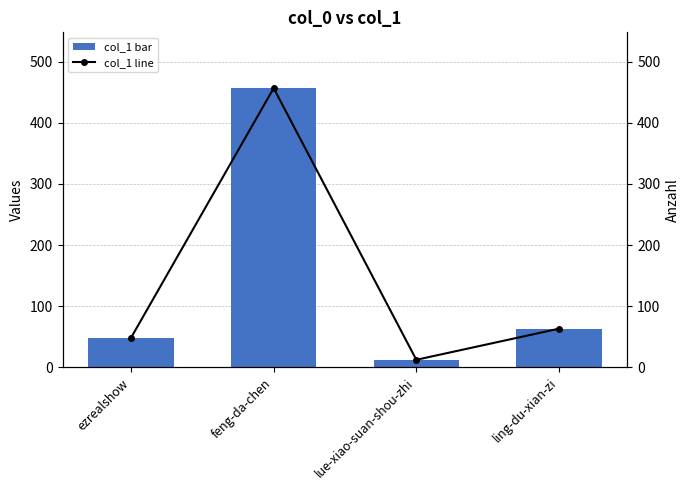

What is the value of the col_1 (line) bar at the 4th from the left?

63